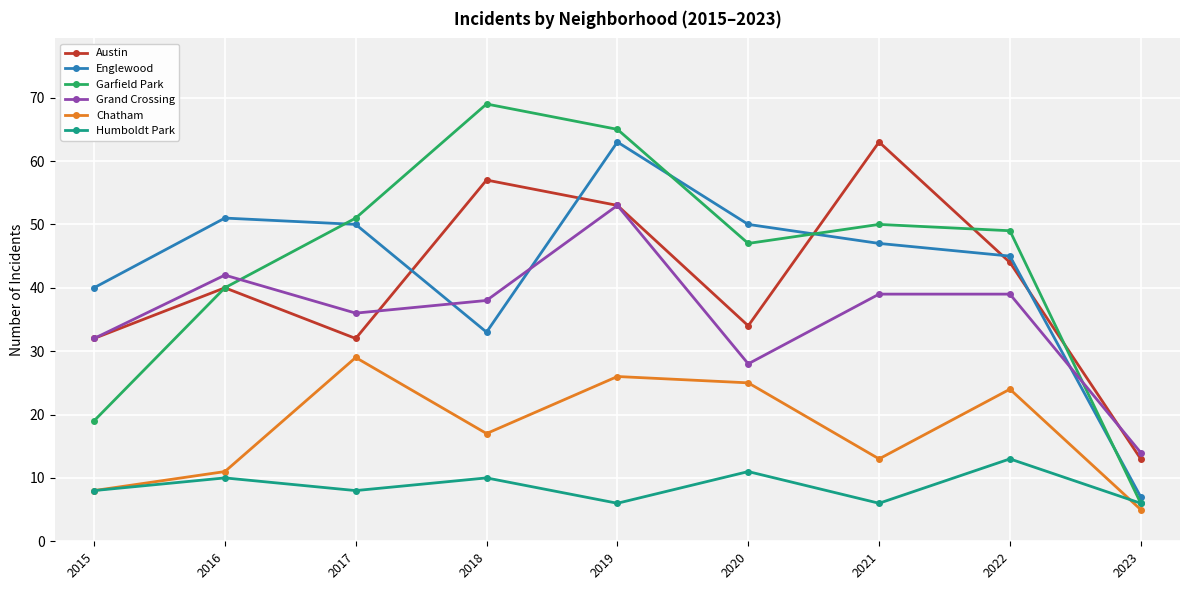

At which category is the sum across all series the highest?

2019